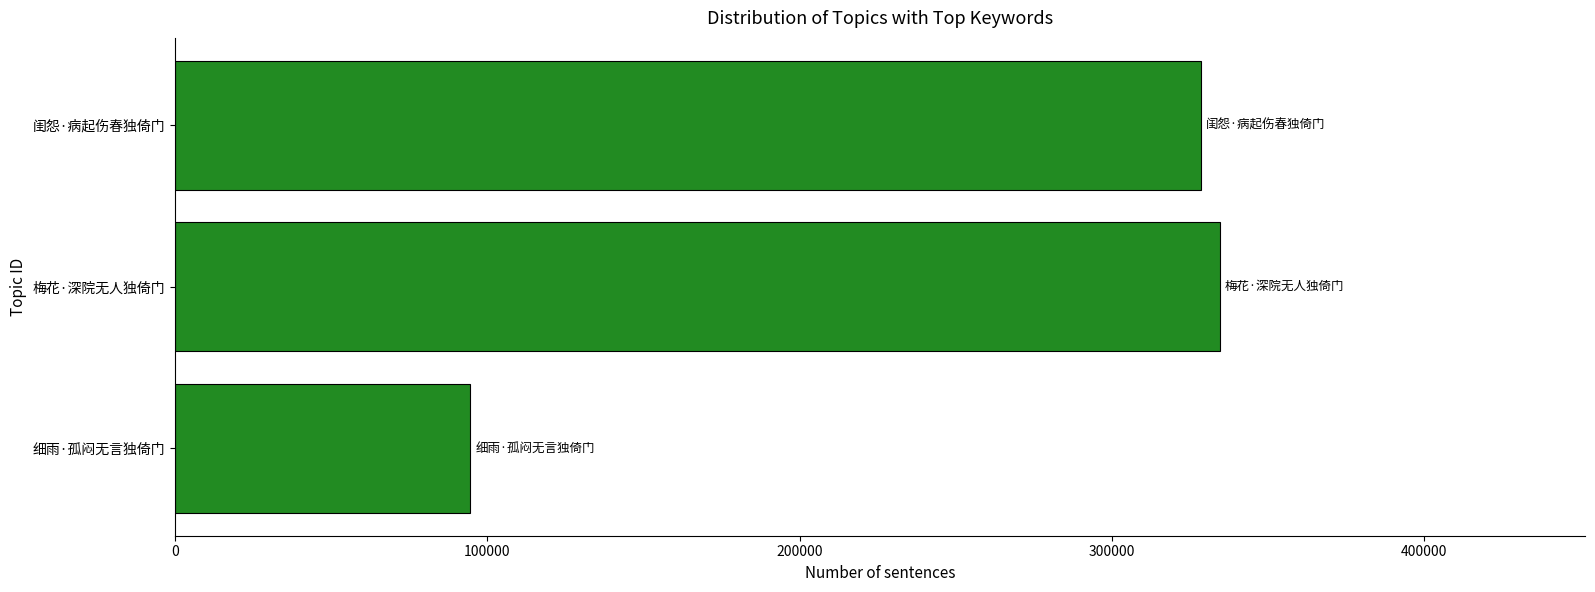

The value at 闺怨·病起伤春独倚门 is 508148. True or false?

False